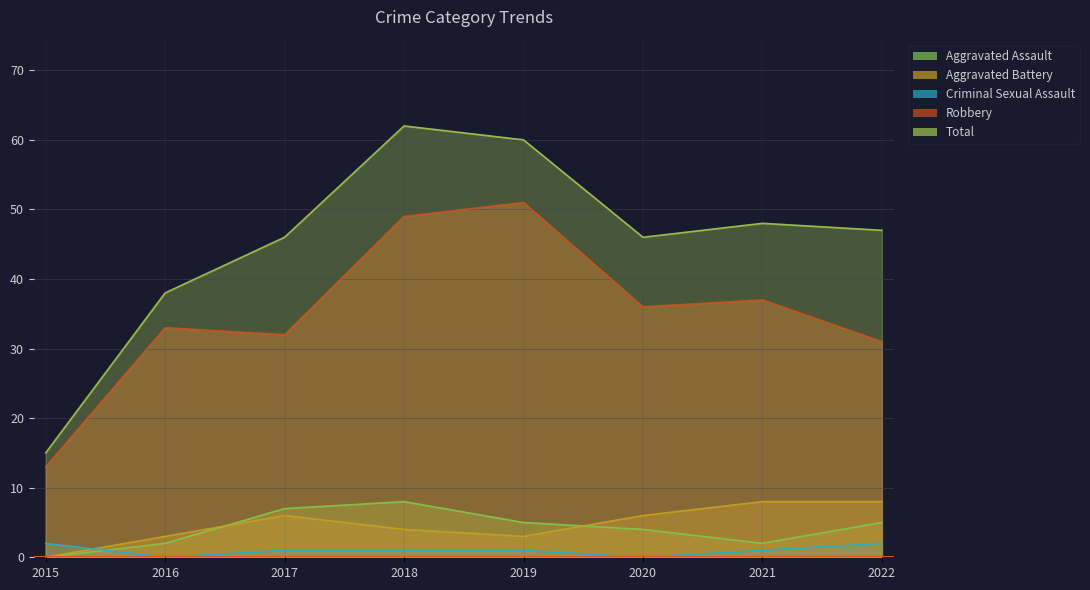

Reading left to right, extract all data points from this chart.

Aggravated Assault: 0	2	7	8	5	4	2	5
Aggravated Battery: 0	3	6	4	3	6	8	8
Criminal Sexual Assault: 2	0	1	1	1	0	1	2
Robbery: 13	33	32	49	51	36	37	31
Total: 15	38	46	62	60	46	48	47